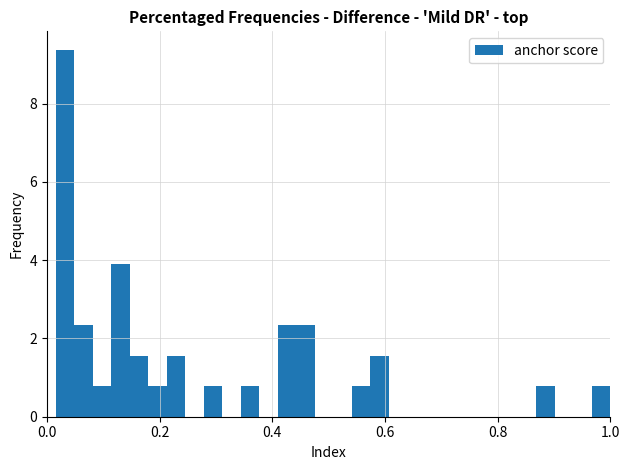

Around what value on the x-axis is the tallest bar? Give the approximate position of its centre, as read against the axis.

0.04